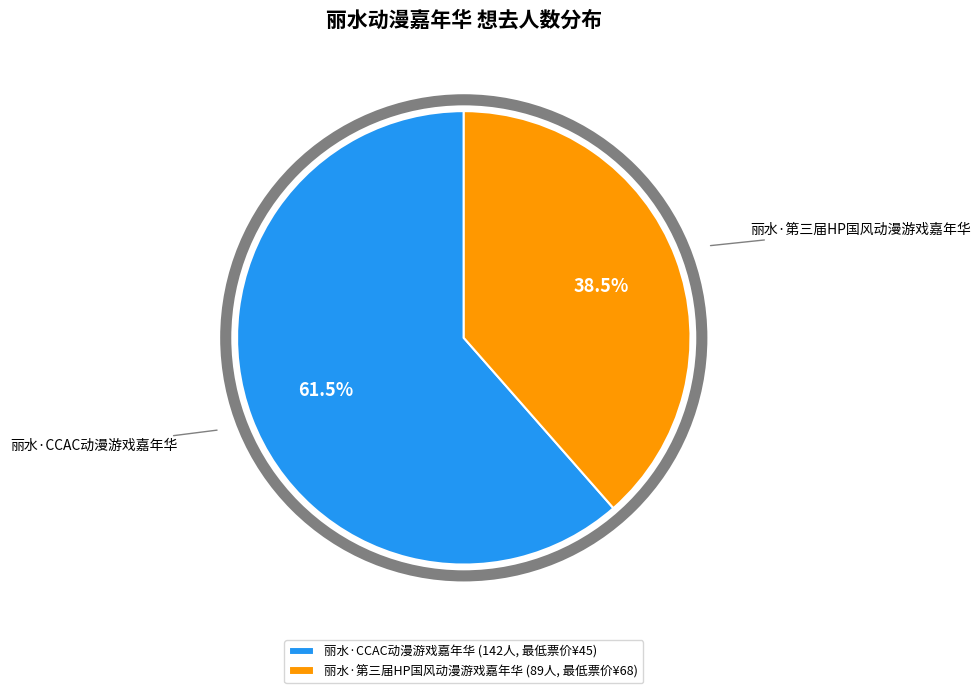

The 丽水·CCAC动漫游戏嘉年华 slice represents 53% of the pie. True or false?

False